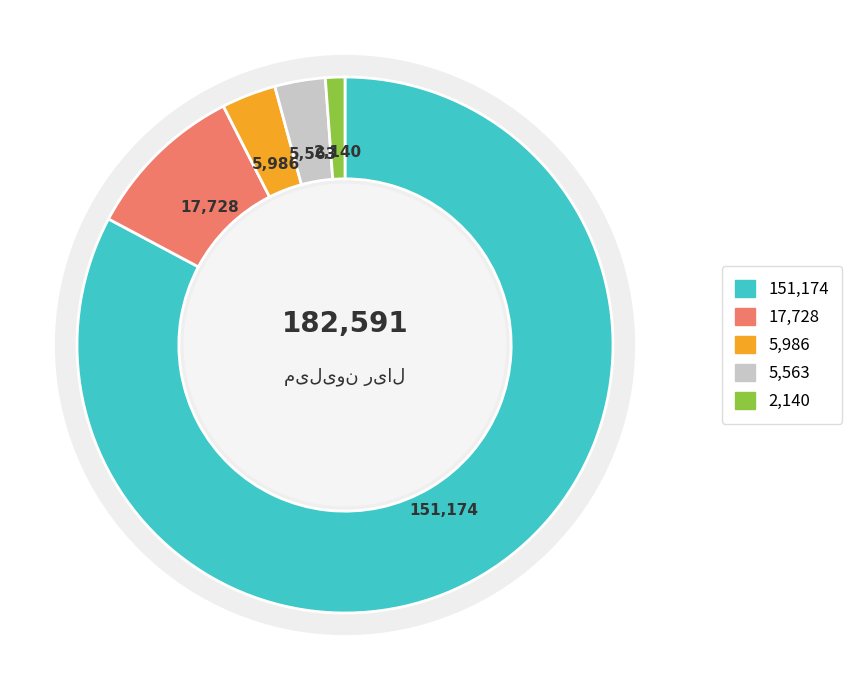

To the nearest percent, what portion does چاپ لیبل represent?

3%